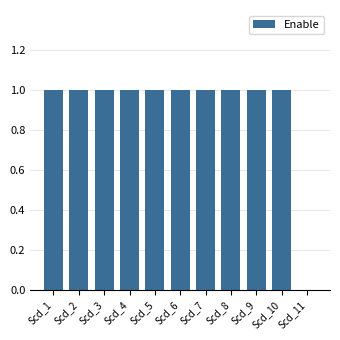

Is it true that the value at Scd_8 is 1?

True